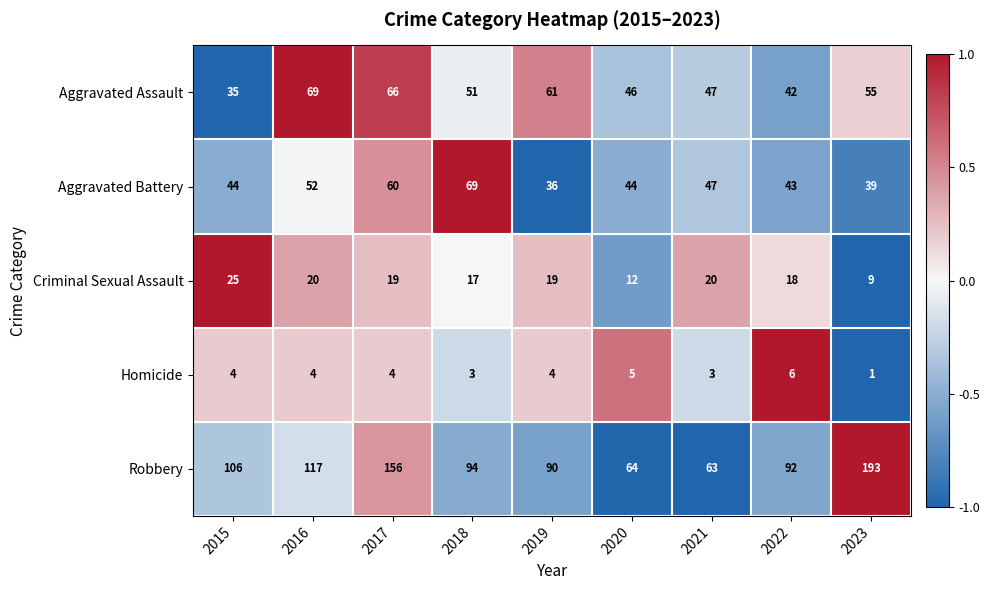

What is the difference between the Robbery values at 2023 and 2022?

101